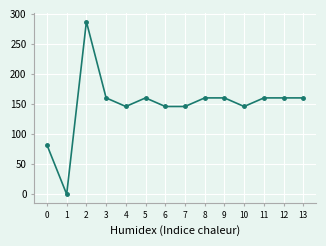

Where is the first local minimum?

1